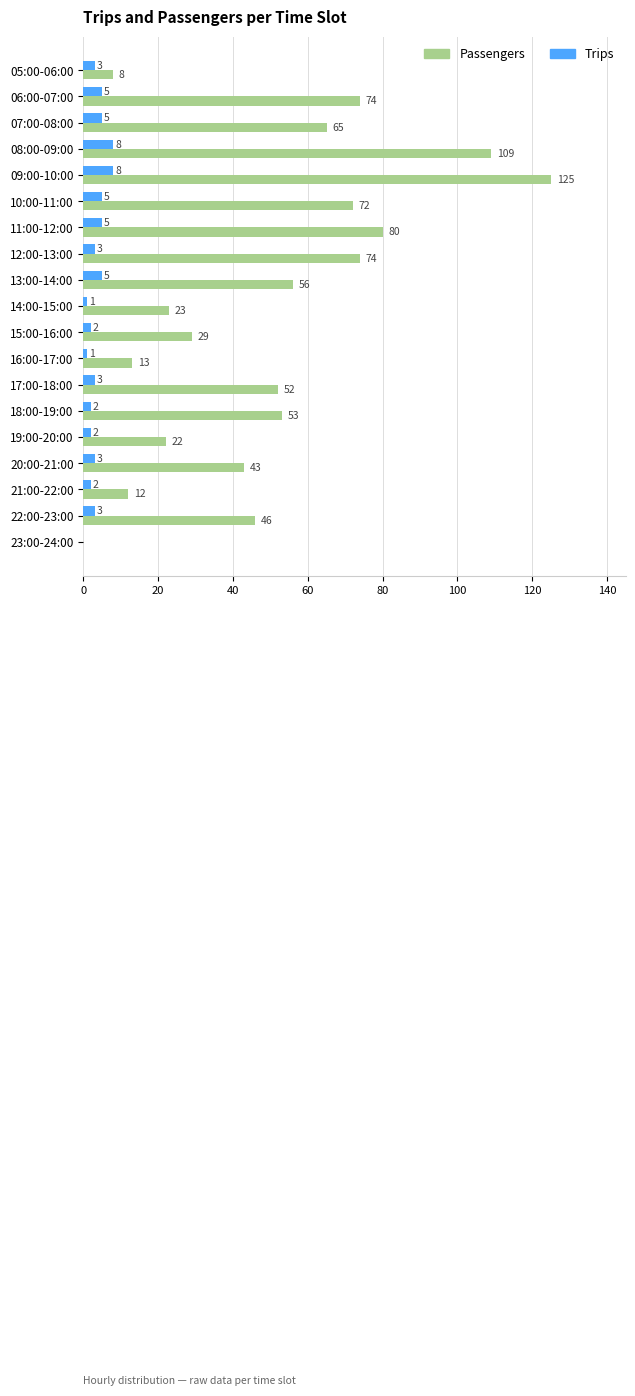

Which series has the widest spread of values?

Passengers